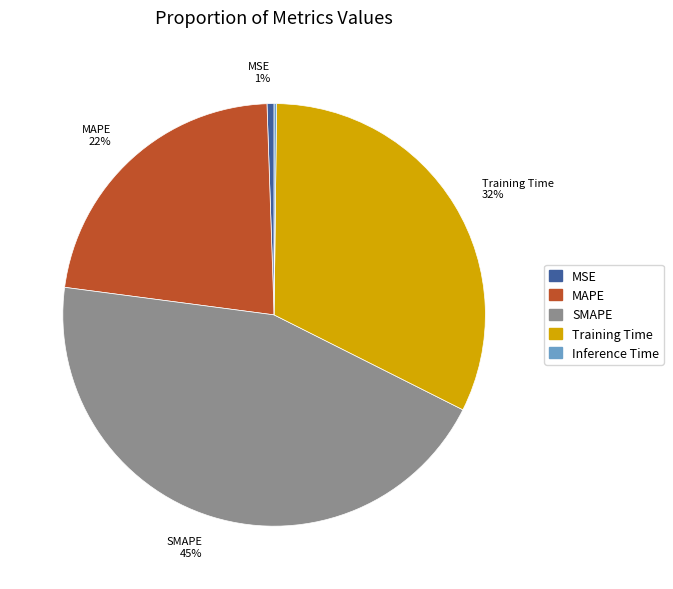

Is the sum of Training Time and SMAPE greater than half?

Yes